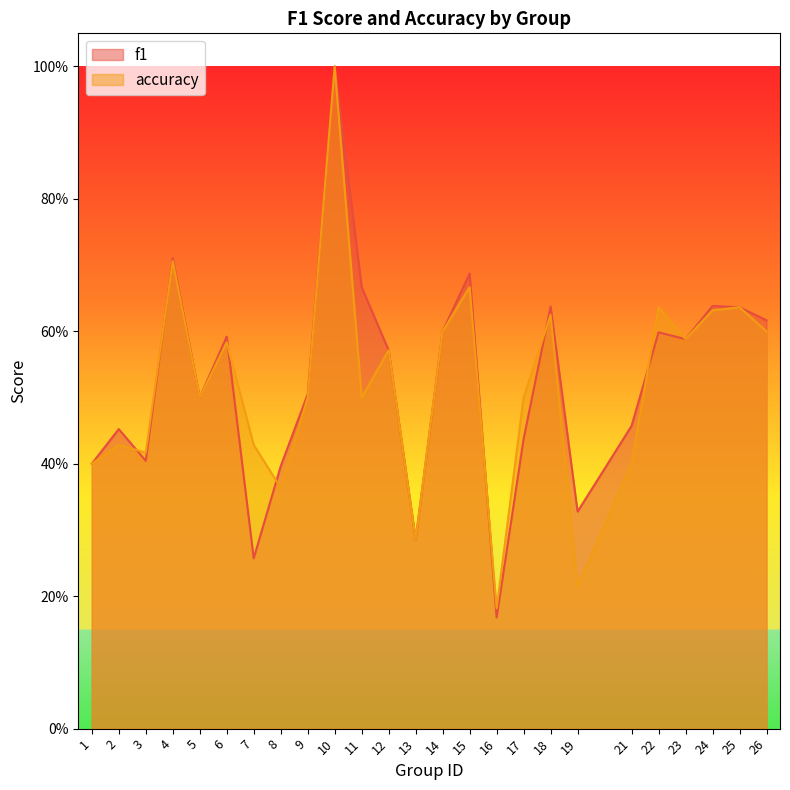

What is the difference between the second highest and second lowest values in the accuracy series?

0.5